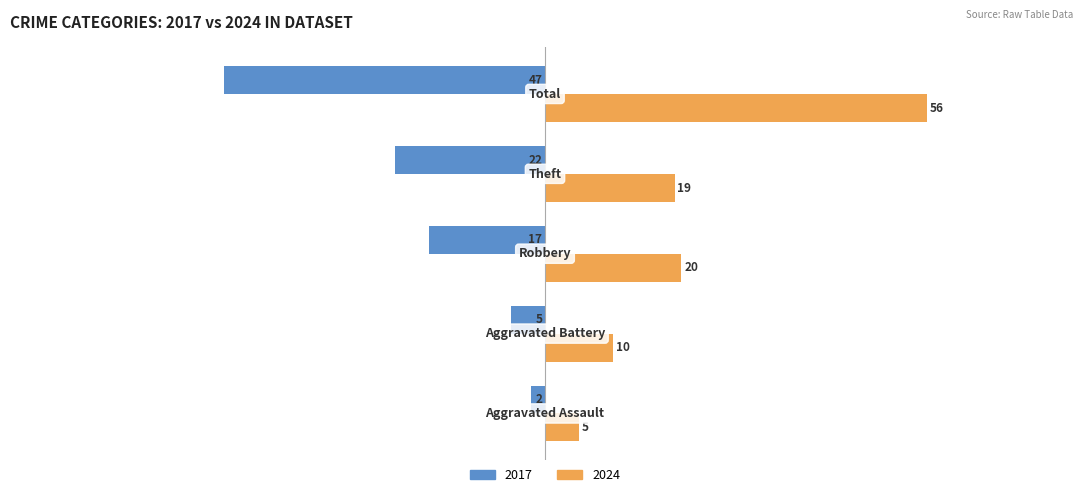

Which series has the largest total across all categories?

2024